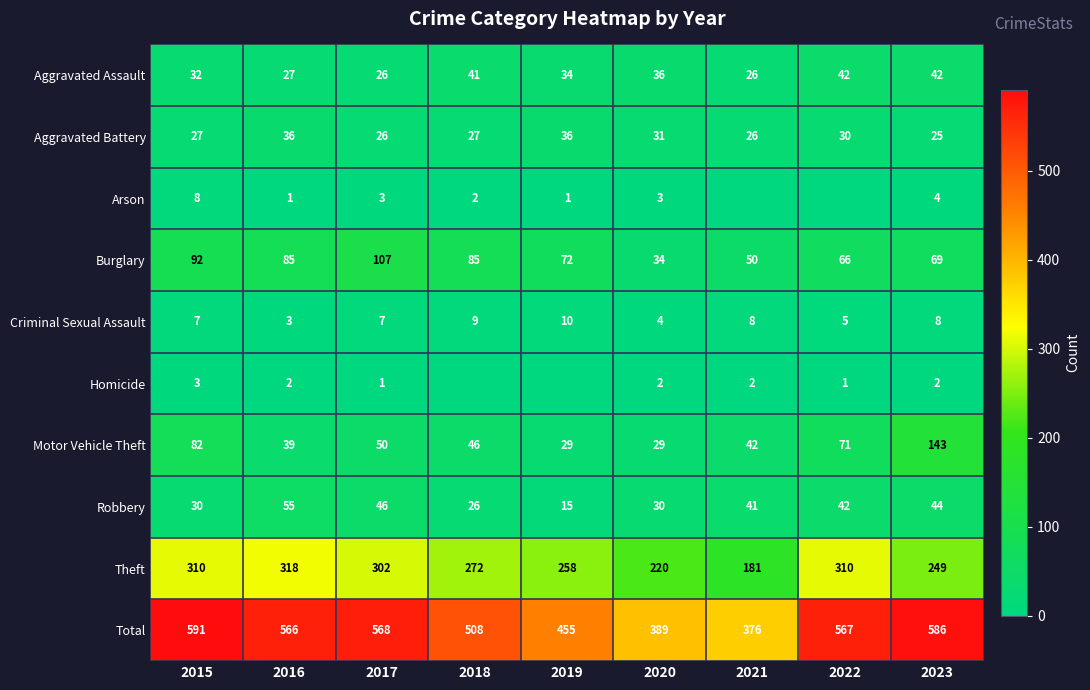

The value of Theft at 2015 is 121. True or false?

False